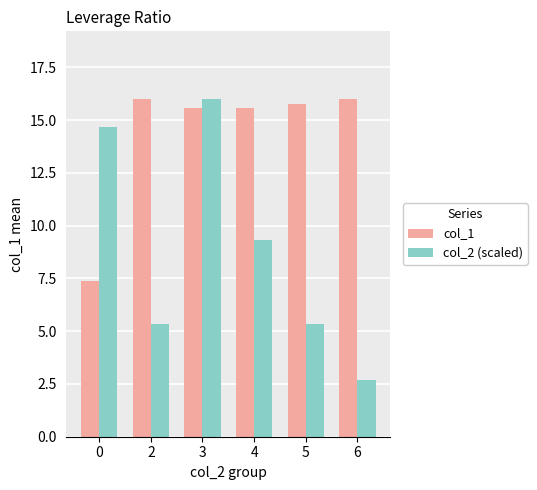

What value does the col_2 (scaled) series have at 5?

5.3